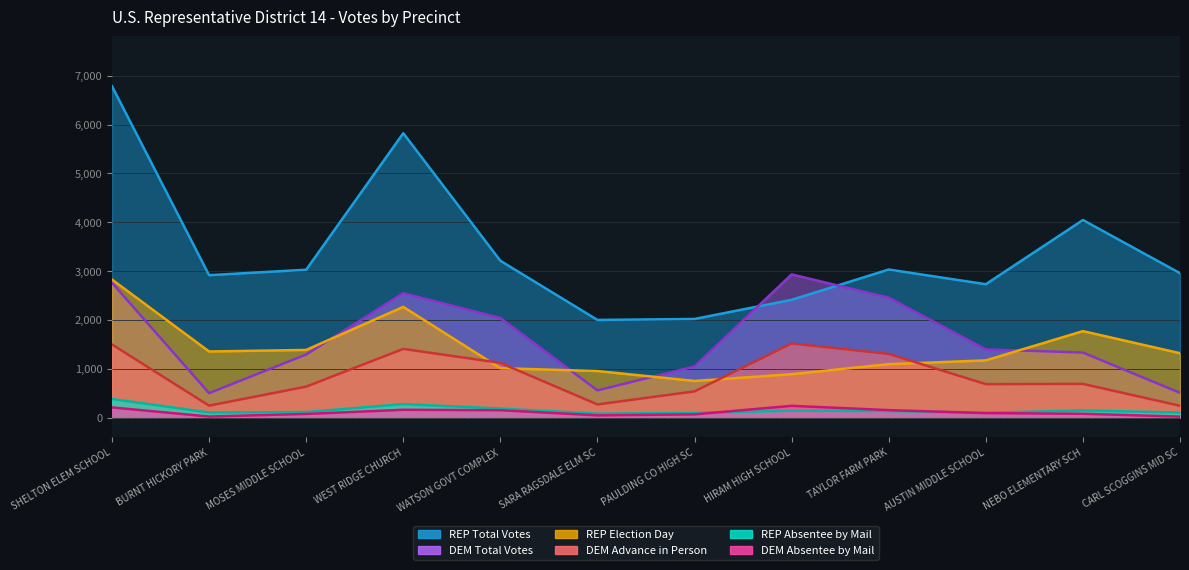

Count the number of categories in the chart.

12